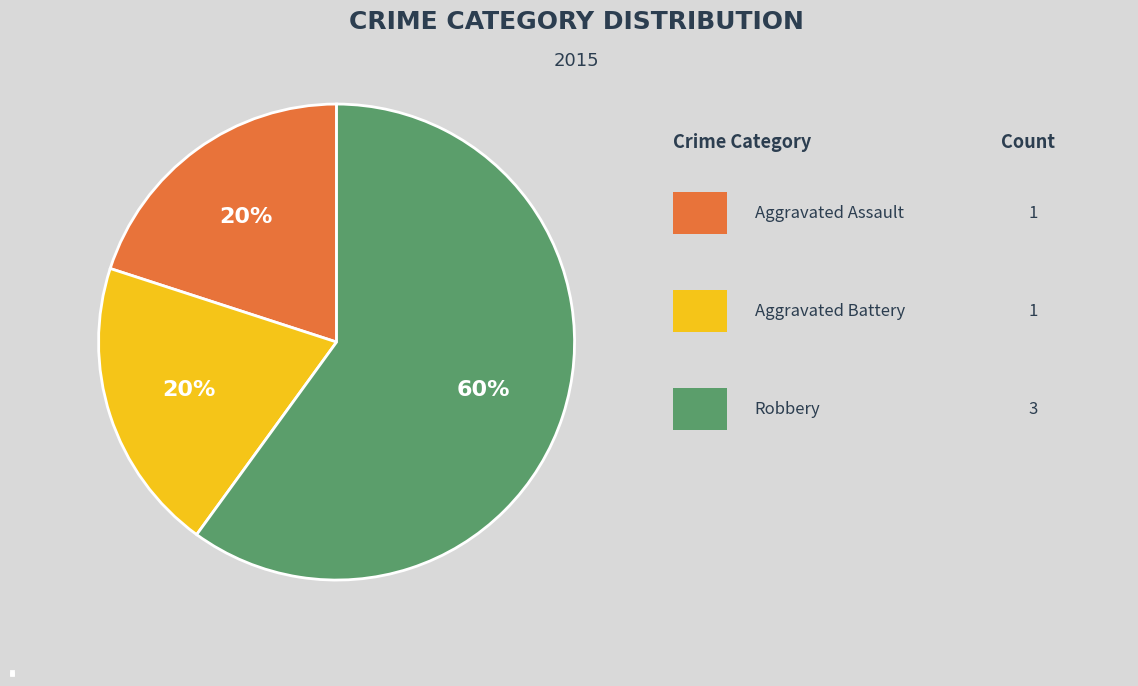

What is the ratio of the value at Aggravated Battery to the value at Robbery?

0.3